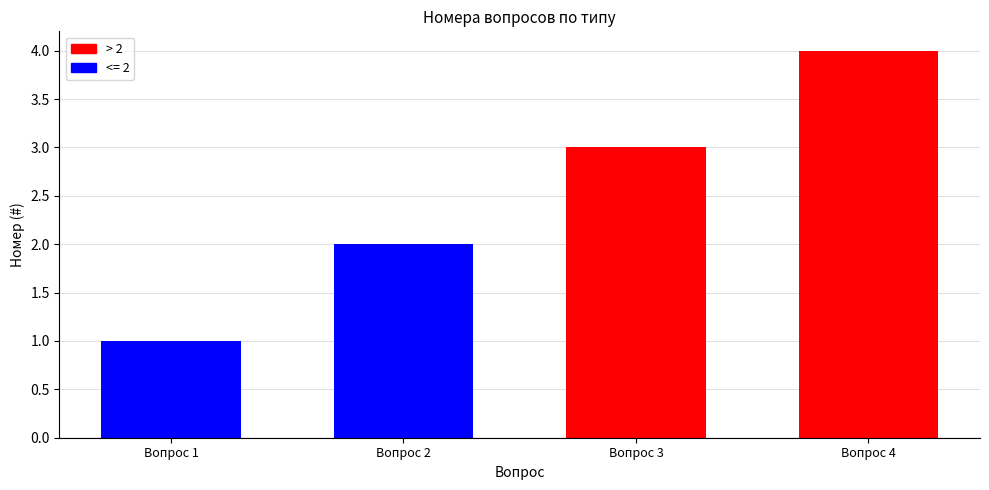

What is the sum of the values at Вопрос 2 and Вопрос 1?

3